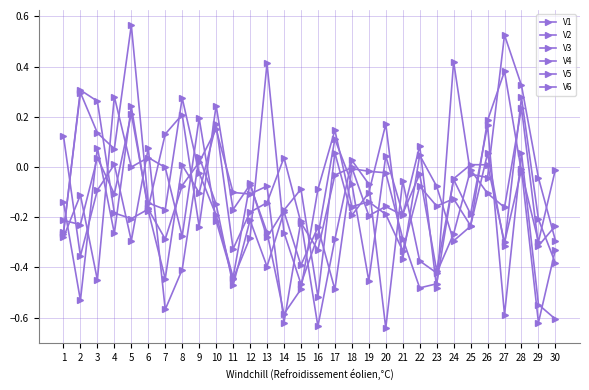

What is the difference between the V6 values at 18 and 16?

0.3